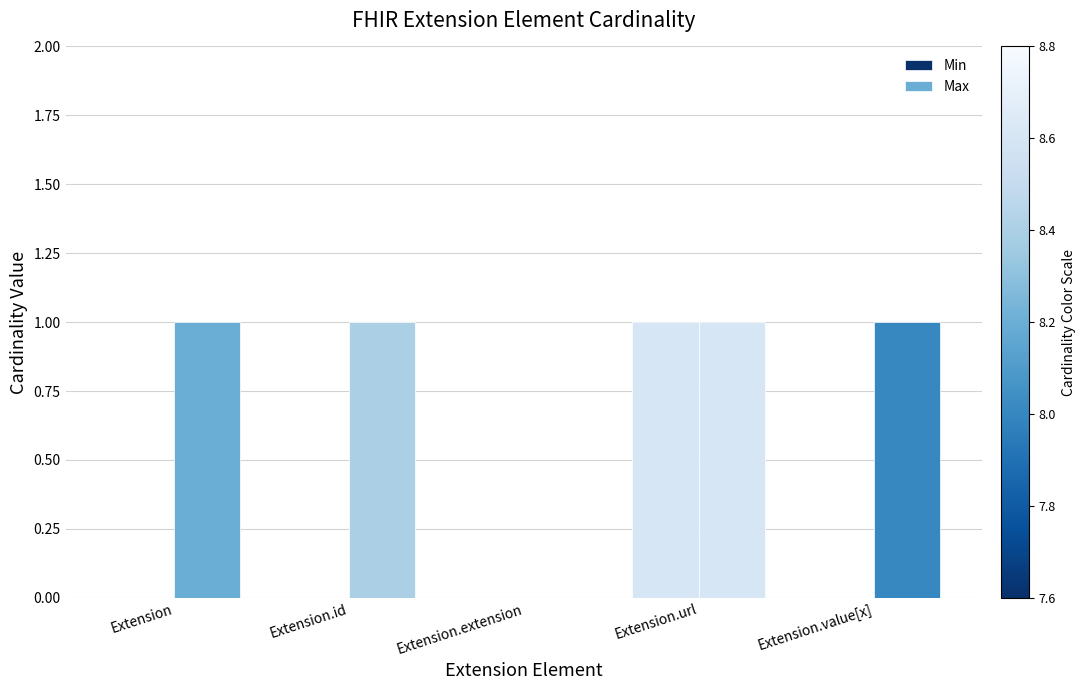

How many groups of bars are there?

5